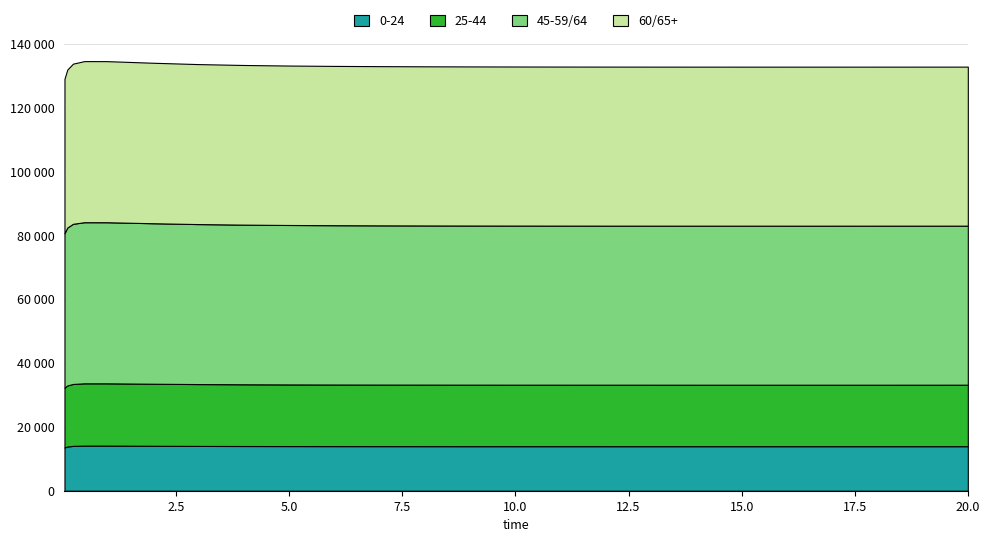

Reading left to right, transcribe all the data shown in this chart.

129070.3	131969.9	133825.9	134627.9	134615.2	134120.8	133699.7	133419.1	133240.9	133126.6	133051.1	132999.7	132963.8	132938.3	132920.3	132907.6	132898.9	132893.5	132890.5	132889.5	132890.1	132892.2	132893.7	132897.4	132899.7